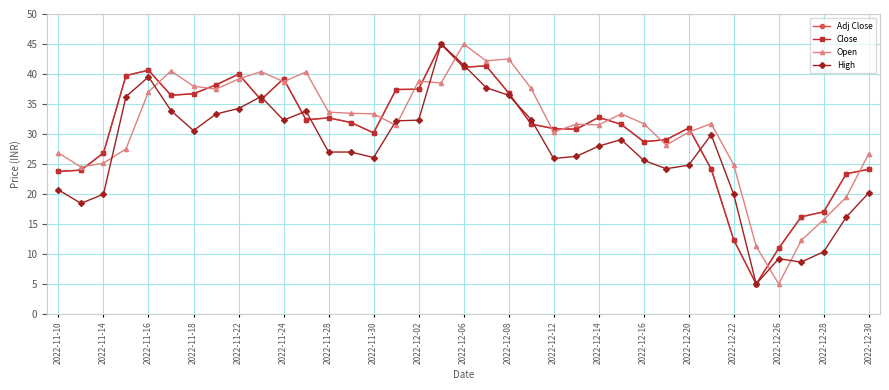

What is the minimum value shown in the chart?

5.0